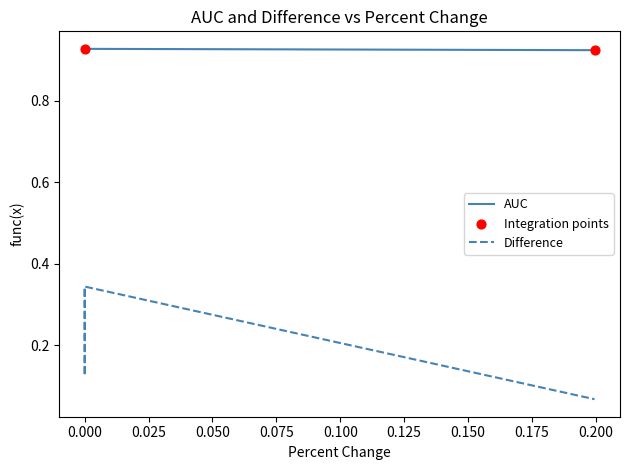

Is the value of AUC at 0.000 greater than the value of Difference at 0.000?

Yes